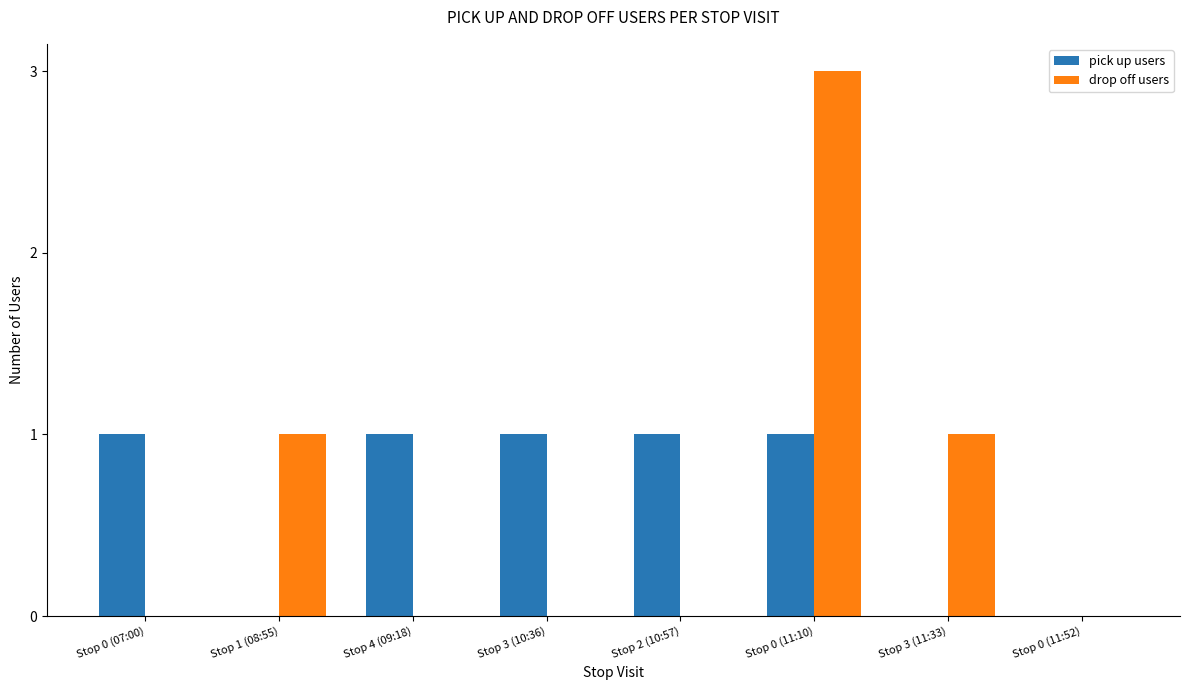

Is the value of drop off users at Stop 0 (11:52) greater than the value of pick up users at Stop 0 (11:10)?

No